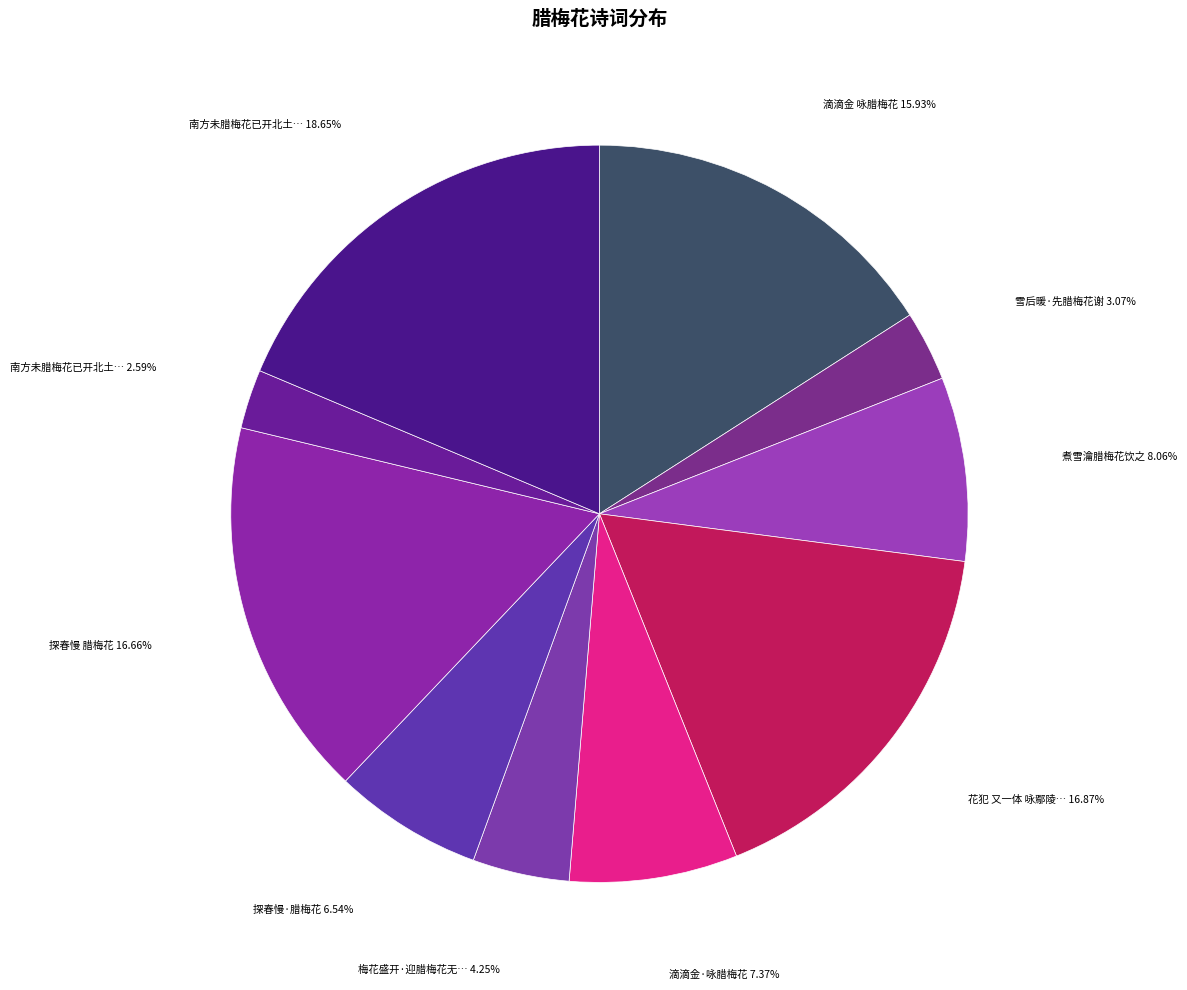

Which slice is the smallest?

南方未腊梅花已开北土虽春未有秀者因怀昔时